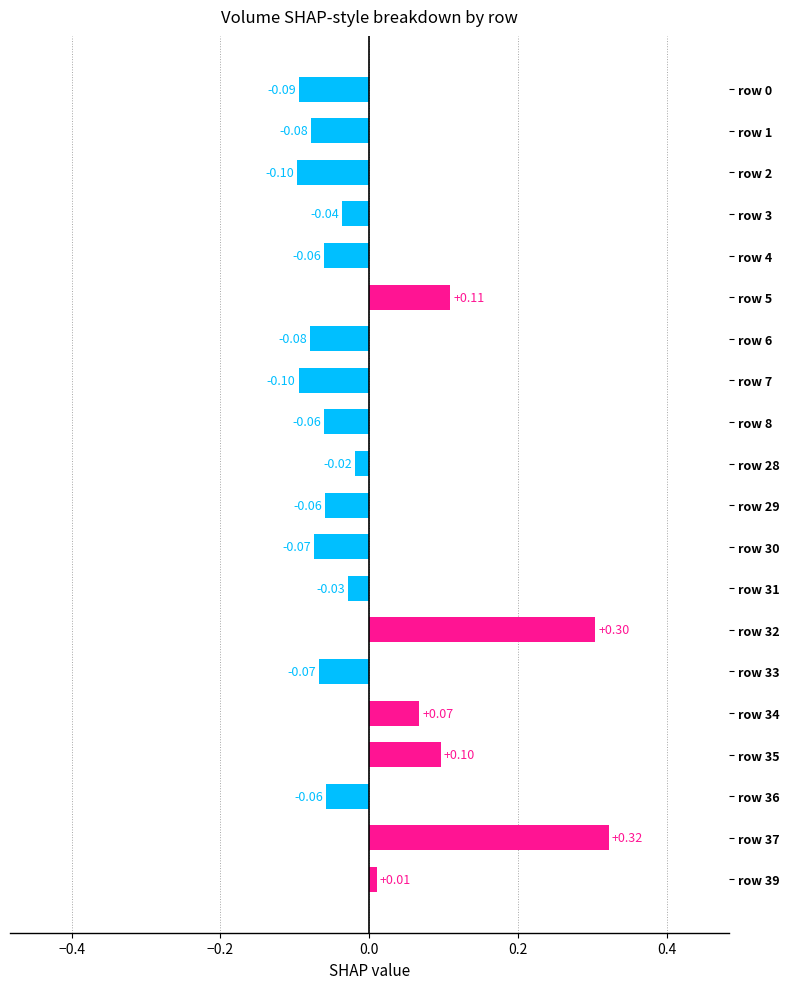

What is the difference between the maximum and second lowest values?

0.4